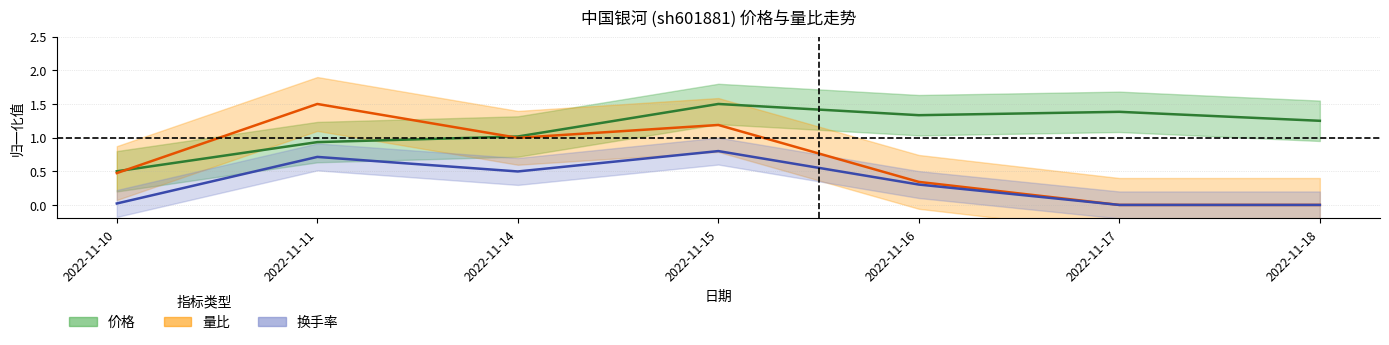

At how many categories does at least one series exceed 0?

7